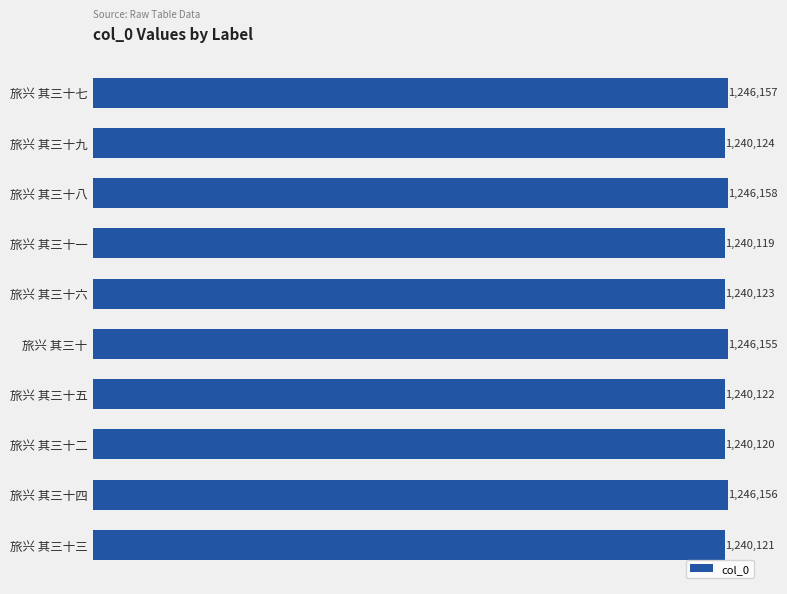

Does the chart contain any negative values?

No